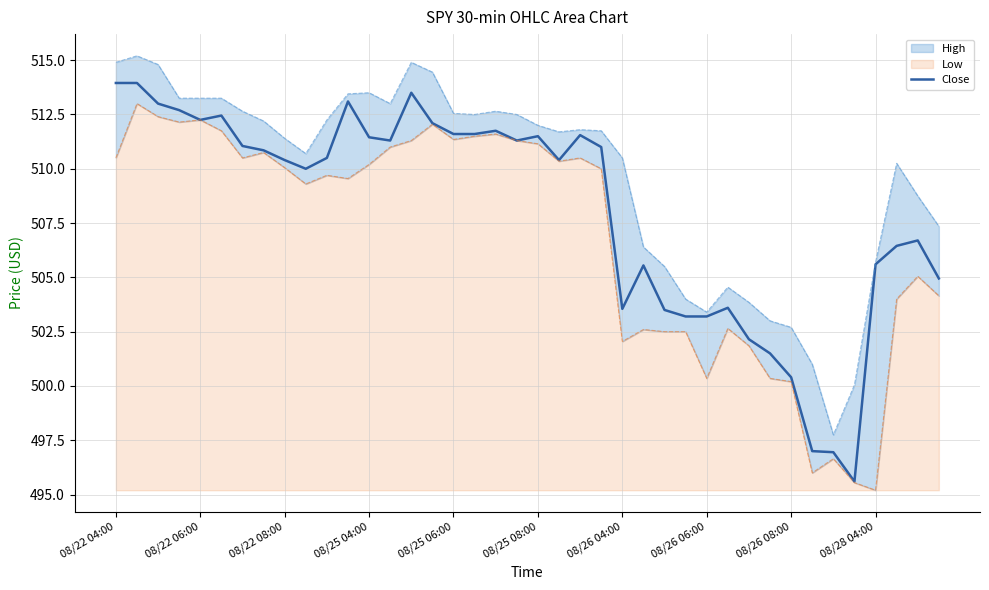

How many lines are shown in the chart?

1